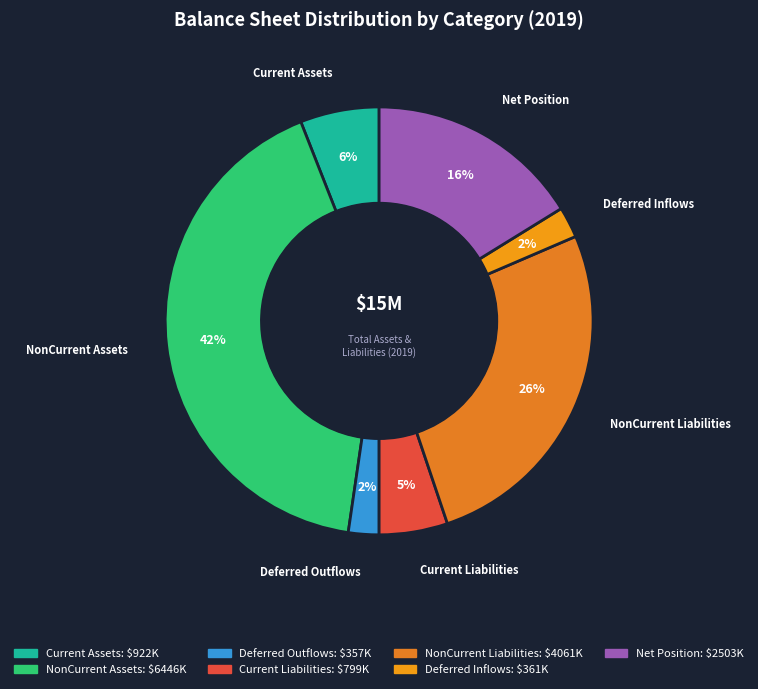

To the nearest percent, what is the average slice percentage?

14%